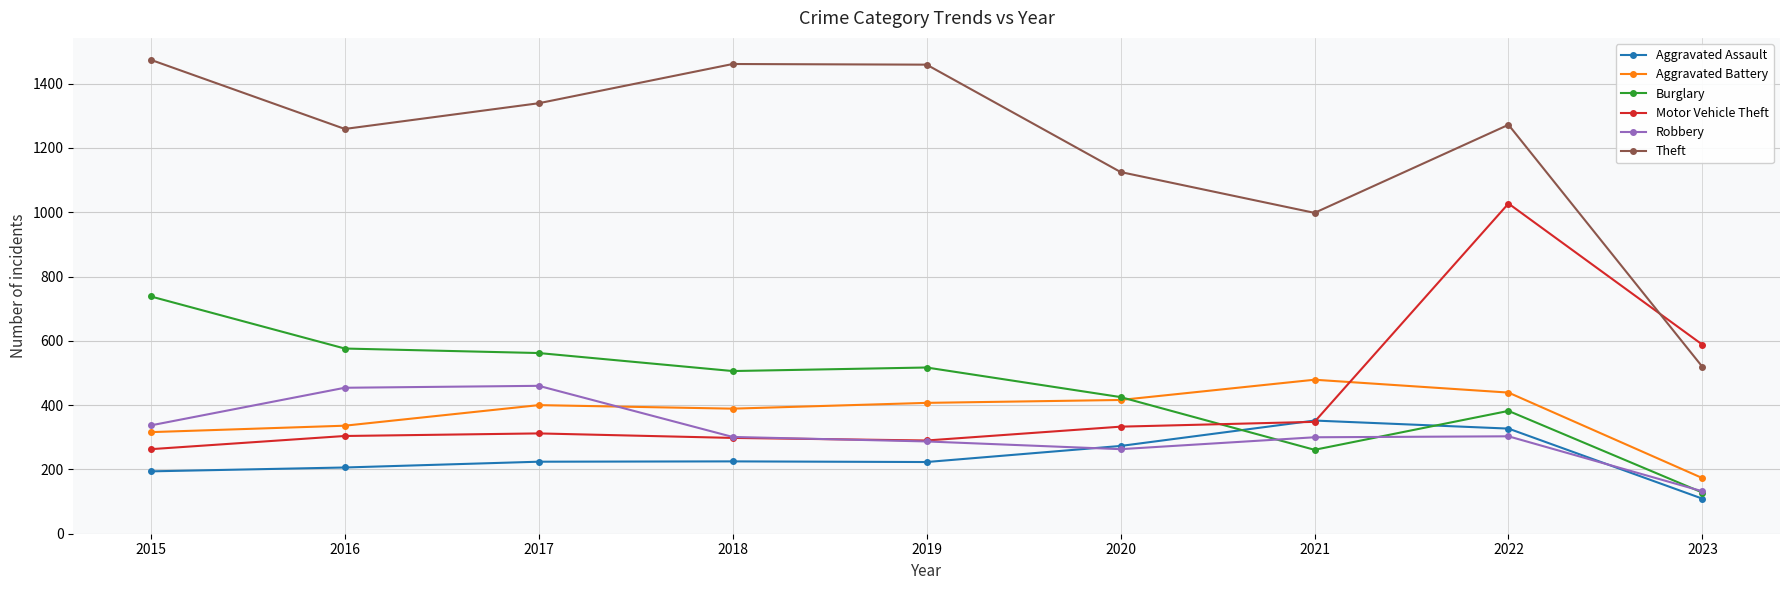

What is the value of the Aggravated Assault point at the 3rd from the left?

224